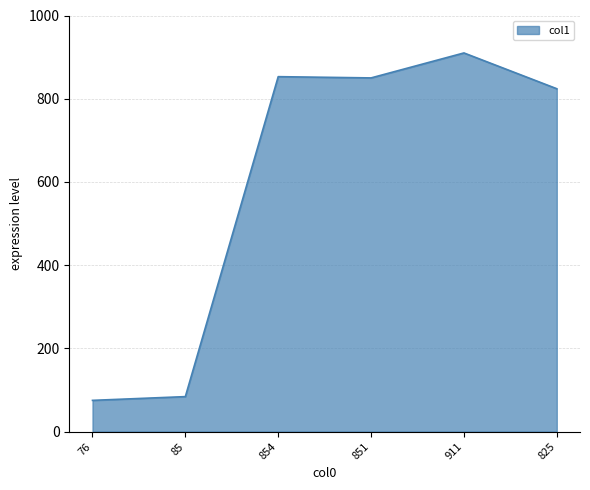

What is the difference between the maximum and minimum values?

835